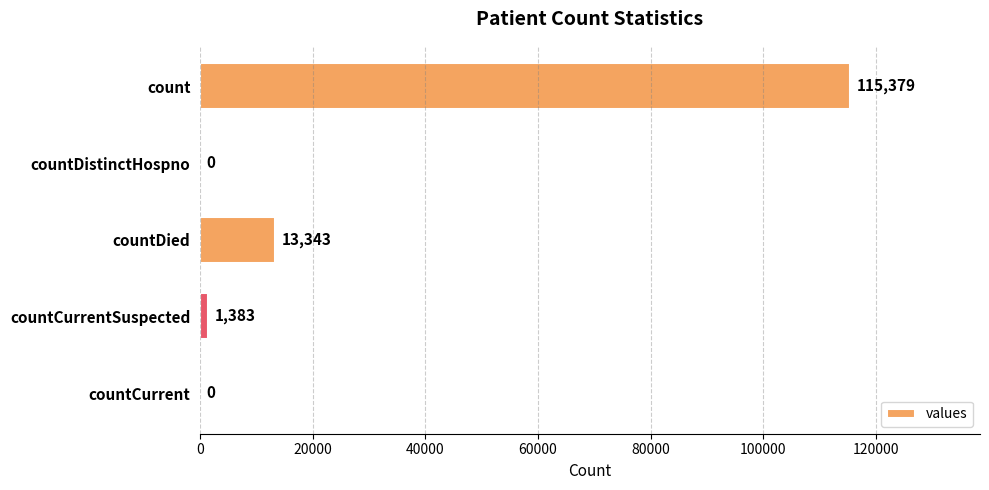

Is it true that the value at countDistinctHospno is -75272?

False